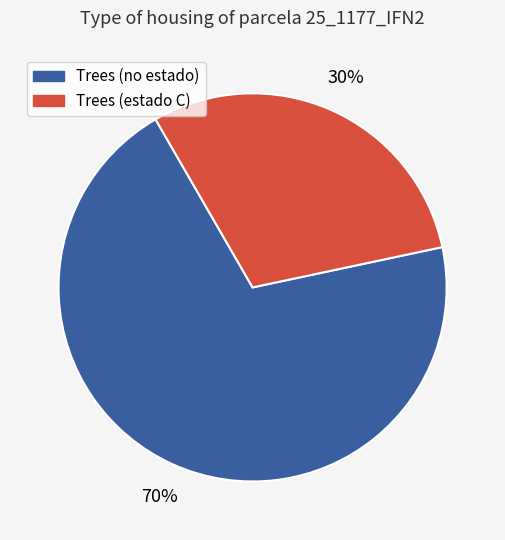

To the nearest percent, what is the difference between the largest and smallest slice percentages?

40%